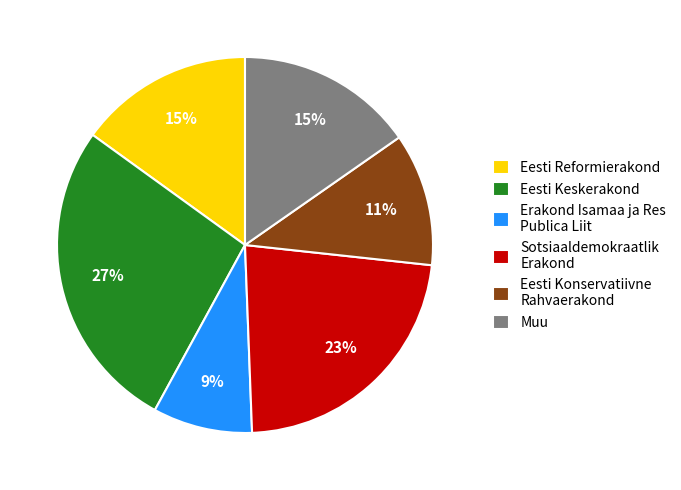

Does Eesti Keskerakond account for over 50% of the chart?

No